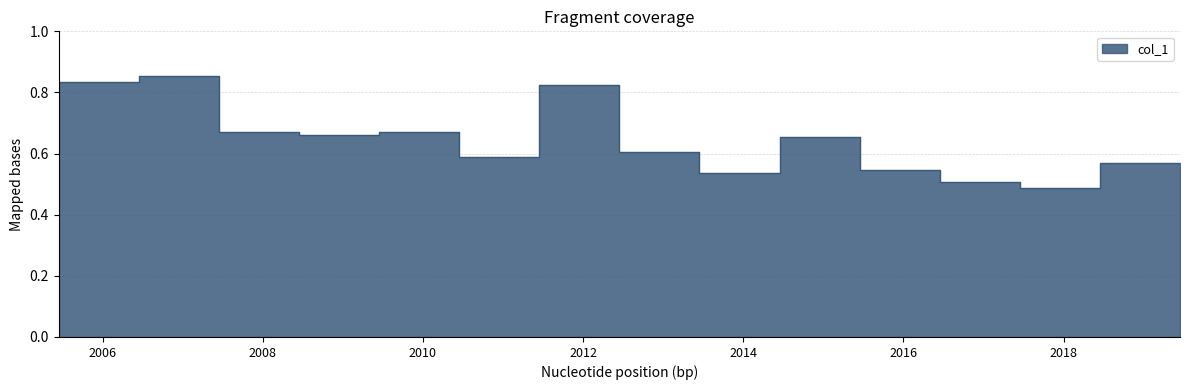

The value at 2013-06-15 is 0.5. True or false?

True